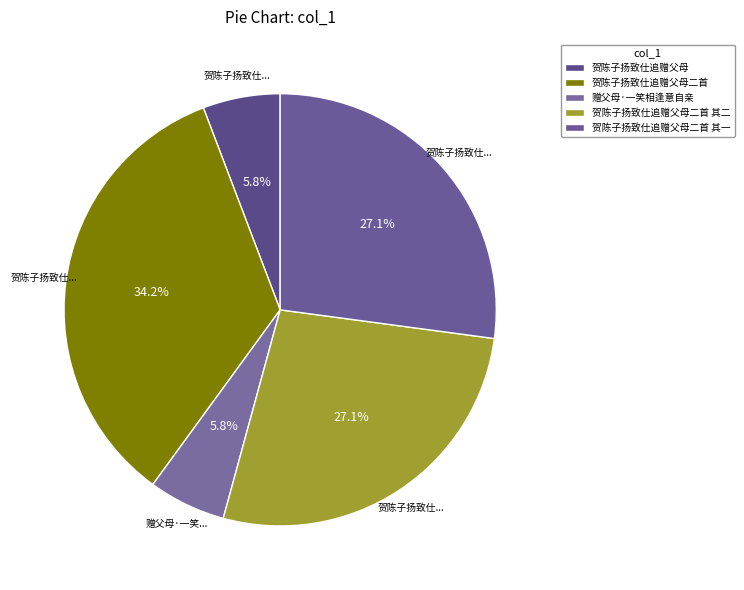

How many segments does this pie chart have?

5